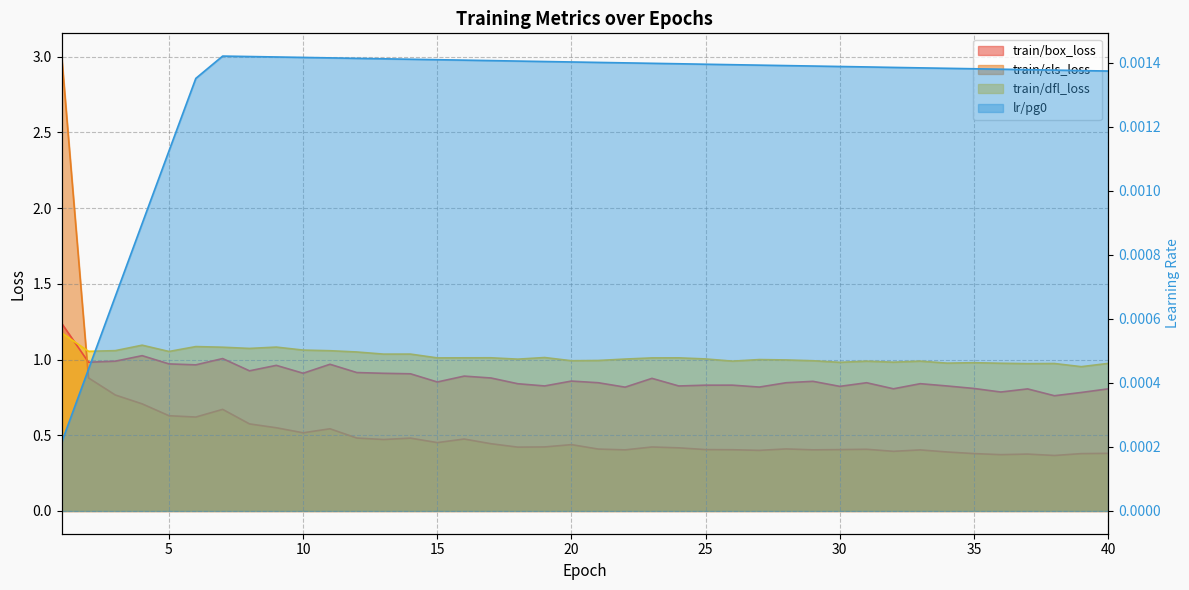

List the labels in order of train/box_loss value, smallest first.

38, 39, 36, 37, 40, 32, 35, 22, 27, 30, 24, 34, 19, 25, 26, 18, 33, 28, 31, 21, 15, 29, 20, 23, 17, 16, 14, 13, 10, 12, 8, 9, 6, 11, 5, 2, 3, 7, 4, 1